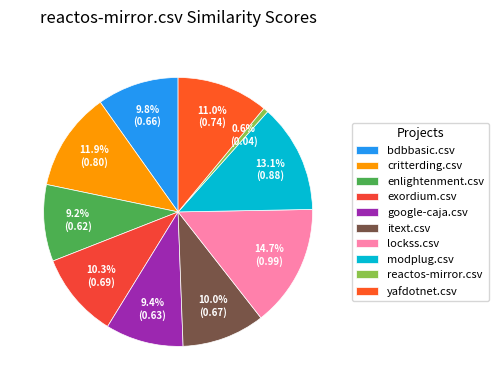

What is the smallest slice in the pie chart?

reactos-mirror.csv